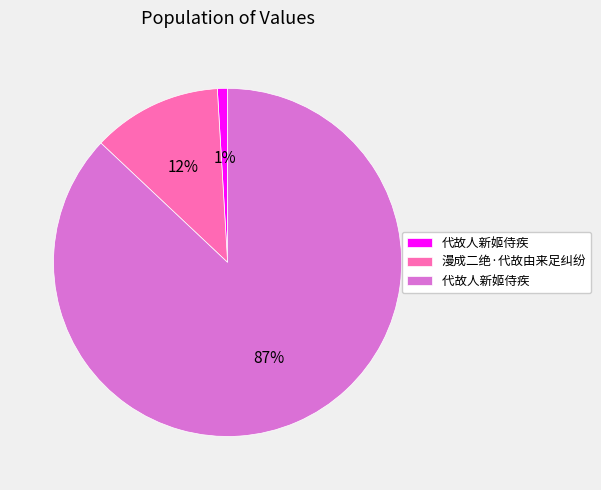

Does any single category account for the majority?

Yes